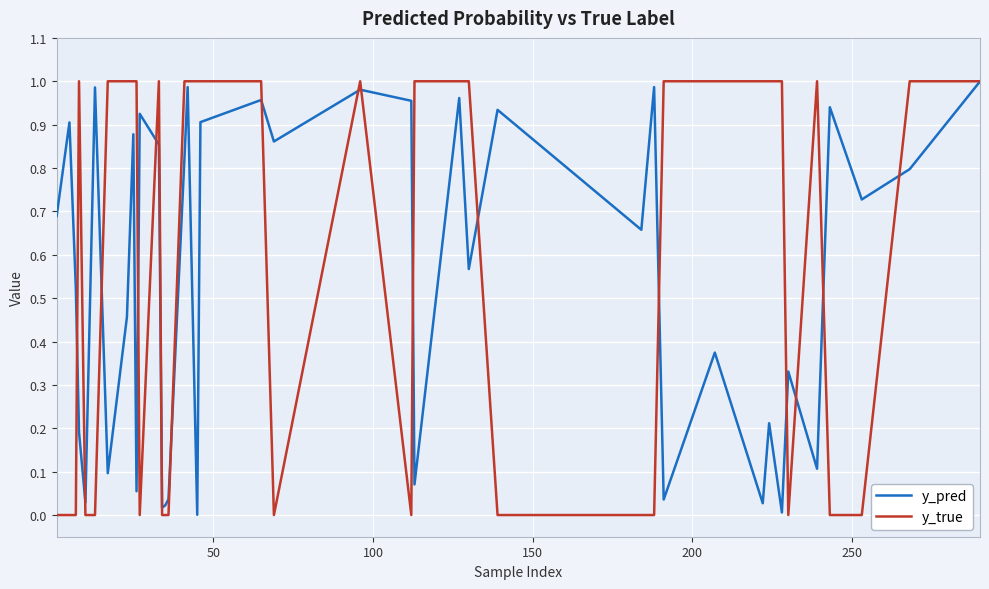

Which series has the largest range (max minus min)?

y_true